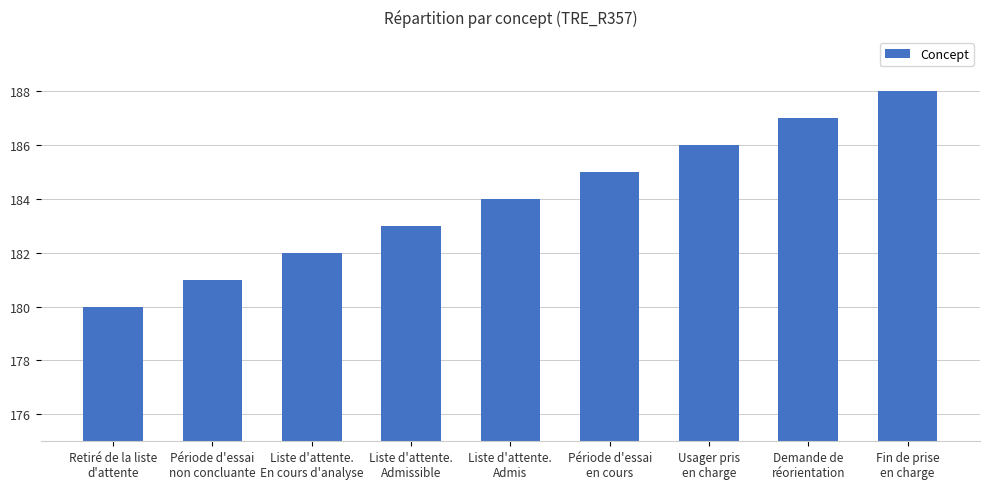

How many bars are there in total?

9